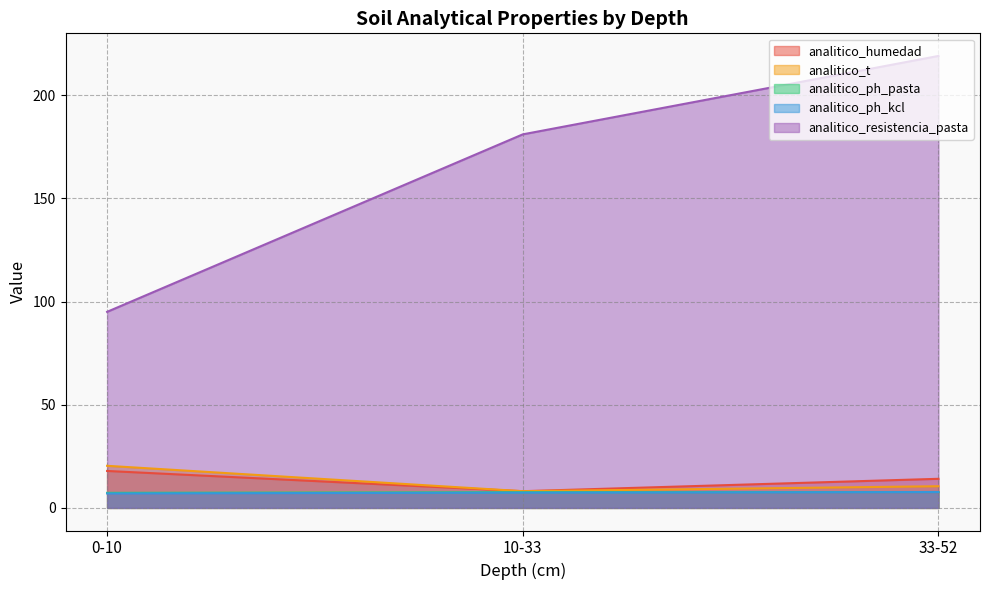

Which has a higher value, 10-33 or 0-10?

0-10